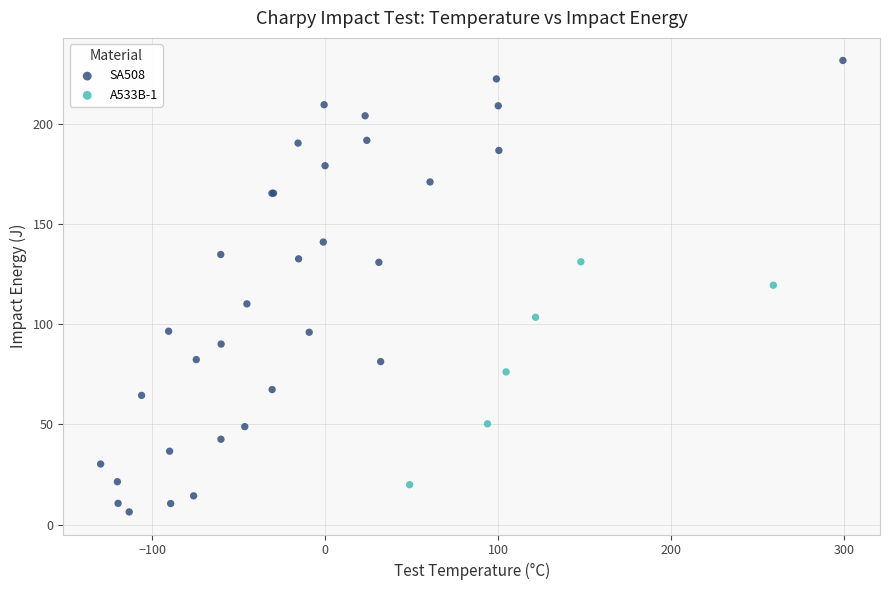

What are all the series names shown in the legend?

SA508, A533B-1